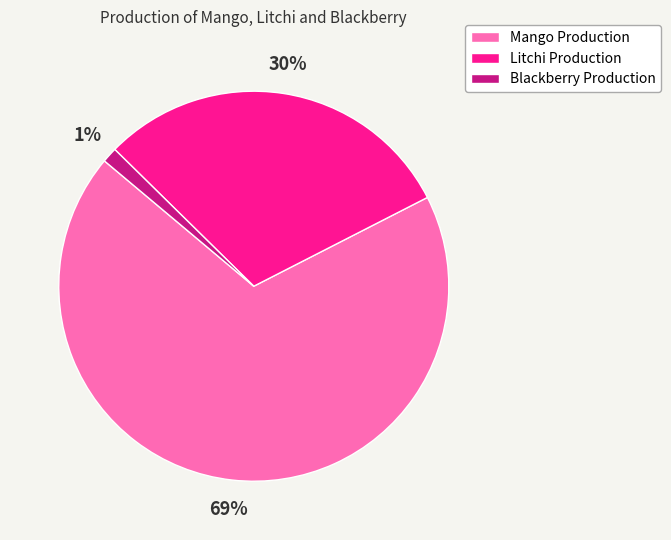

Which has a higher value, Mango Production or Blackberry Production?

Mango Production